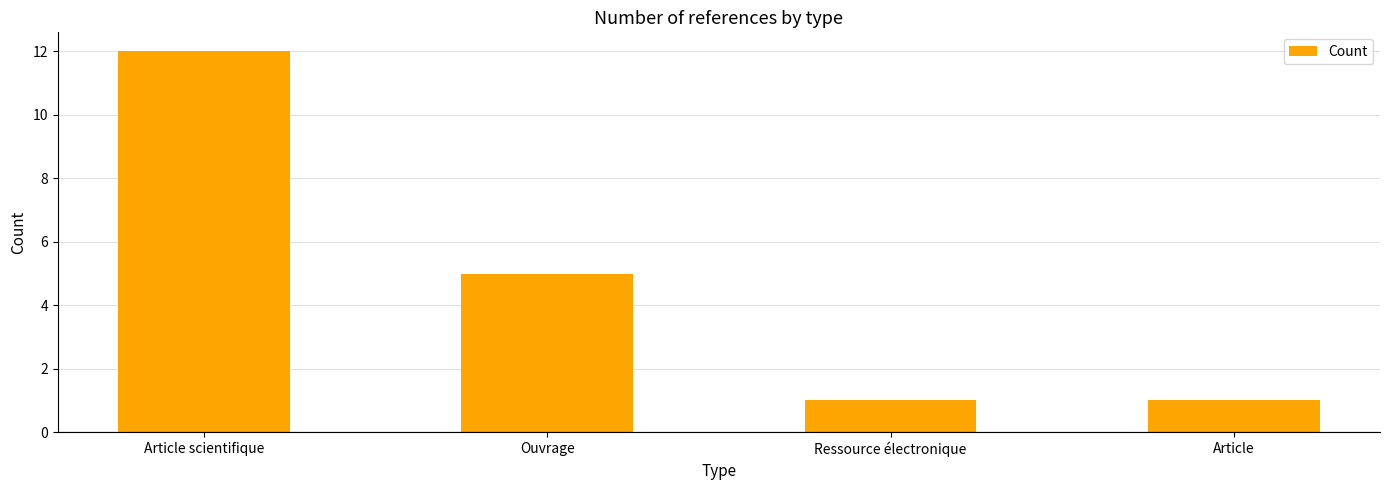

Reading left to right, extract all data points from this chart.

Article scientifique=12	Ouvrage=5	Ressource électronique=1	Article=1